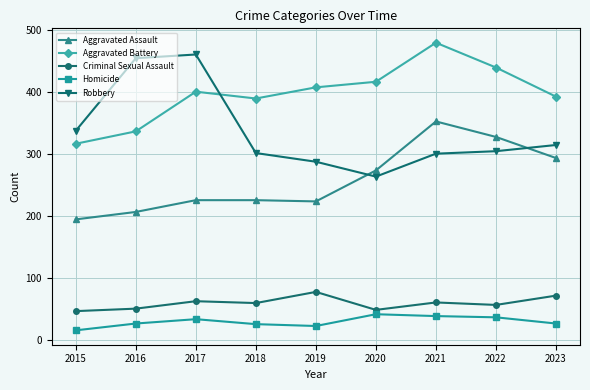

What is the sum of the Aggravated Battery values at 2017 and 2022?

839